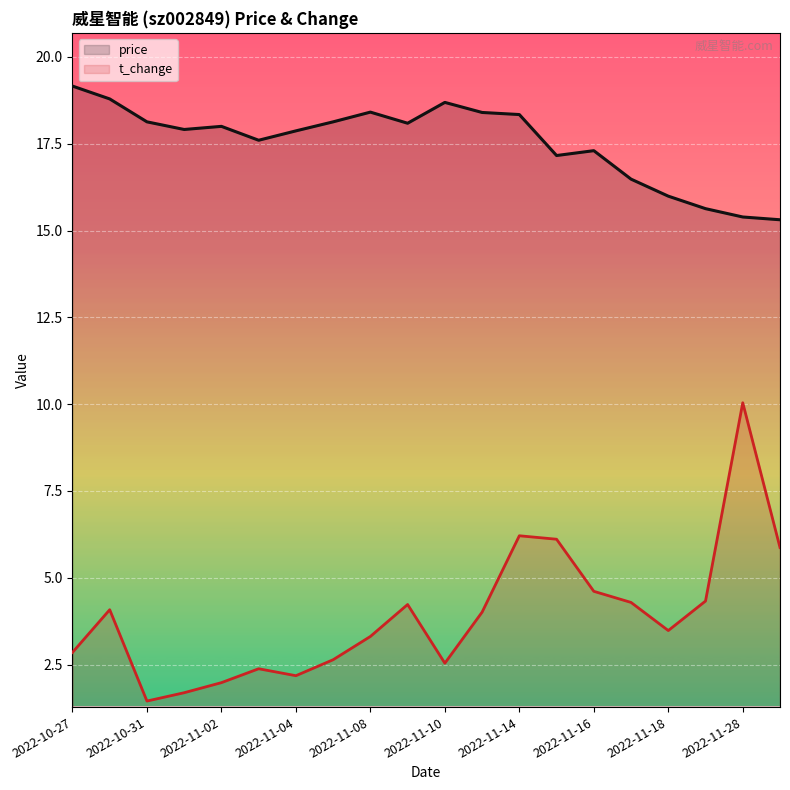

Between 2022-11-04 and 2022-11-10, which series saw the biggest shift?

price